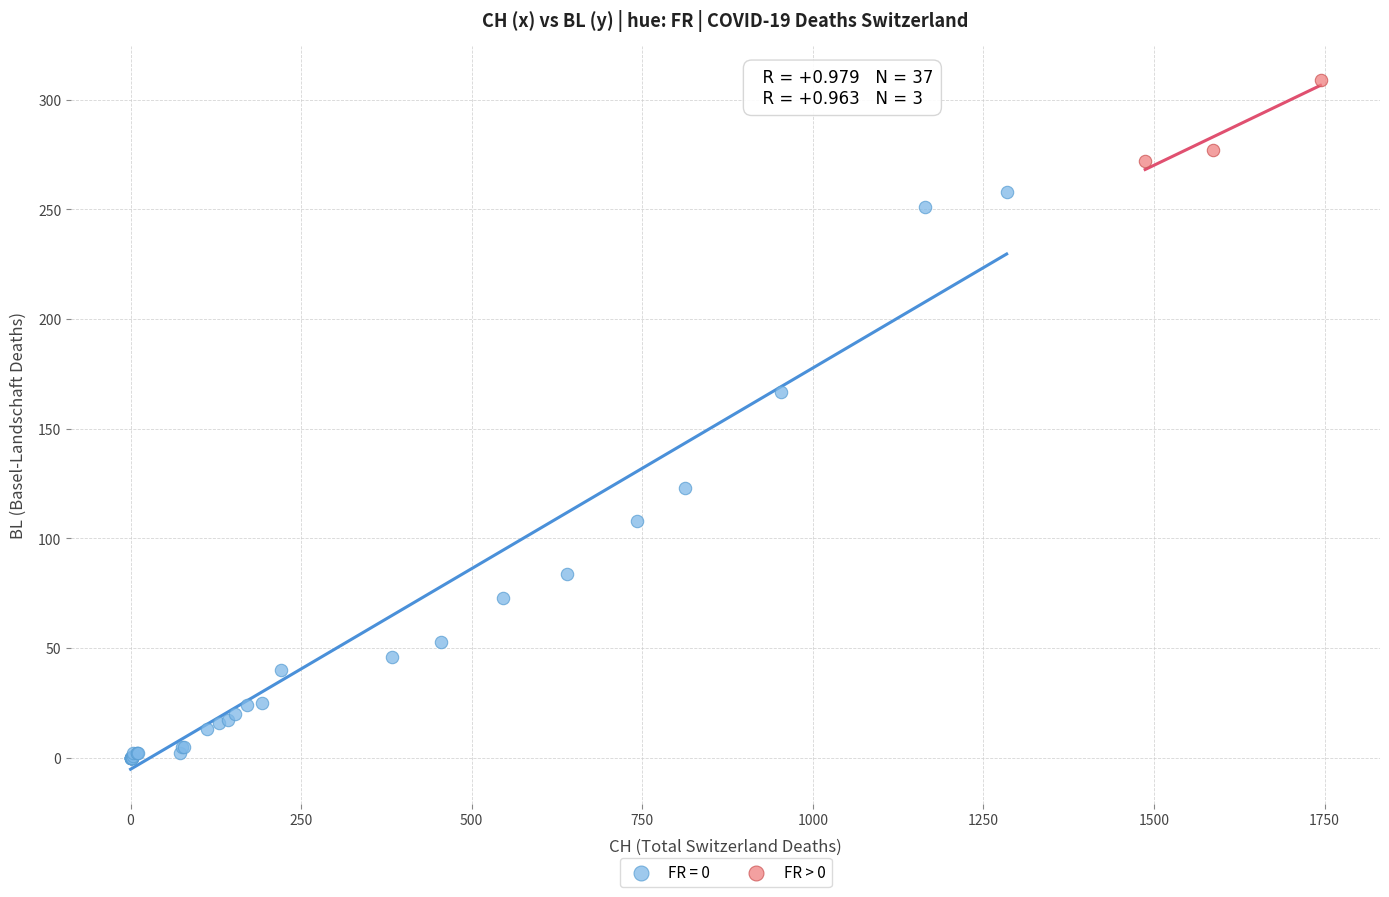

Which series has the widest spread of Y values?

FR = 0